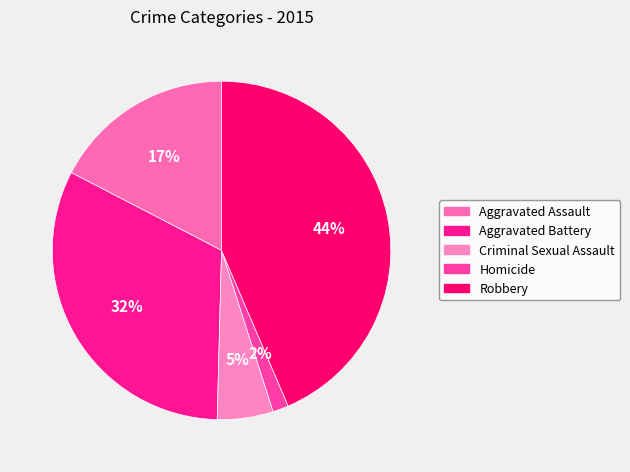

Is it true that Aggravated Battery is 32% of the pie?

True